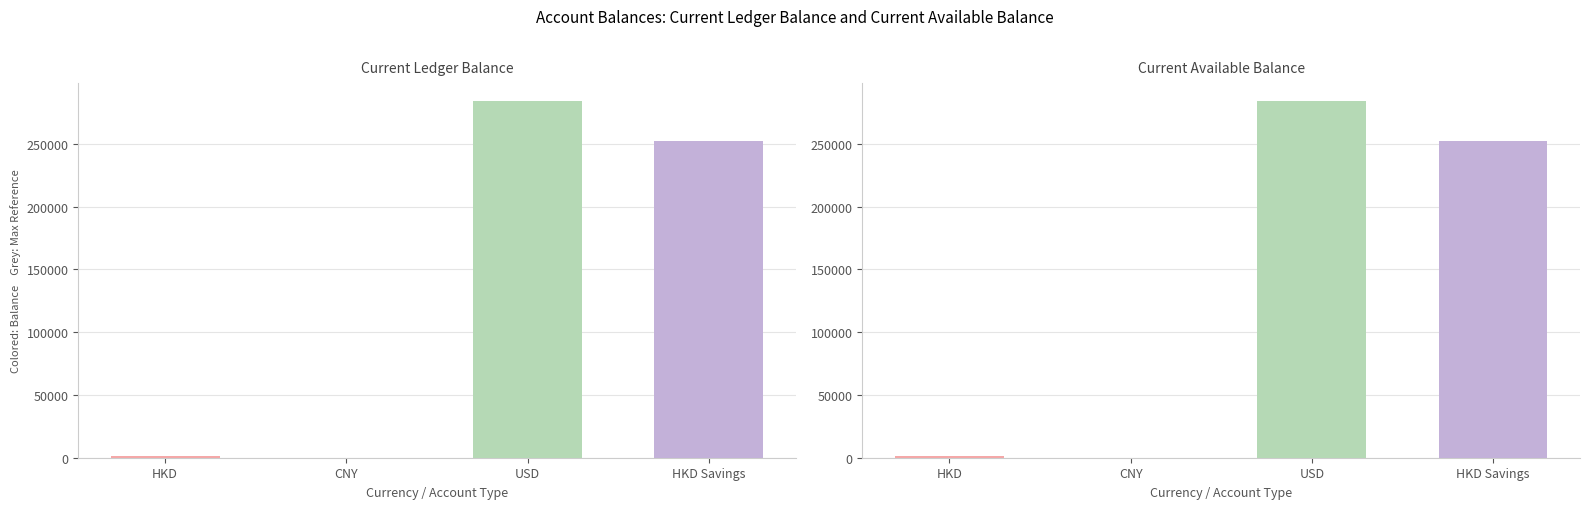

Count the number of data series in this chart.

2